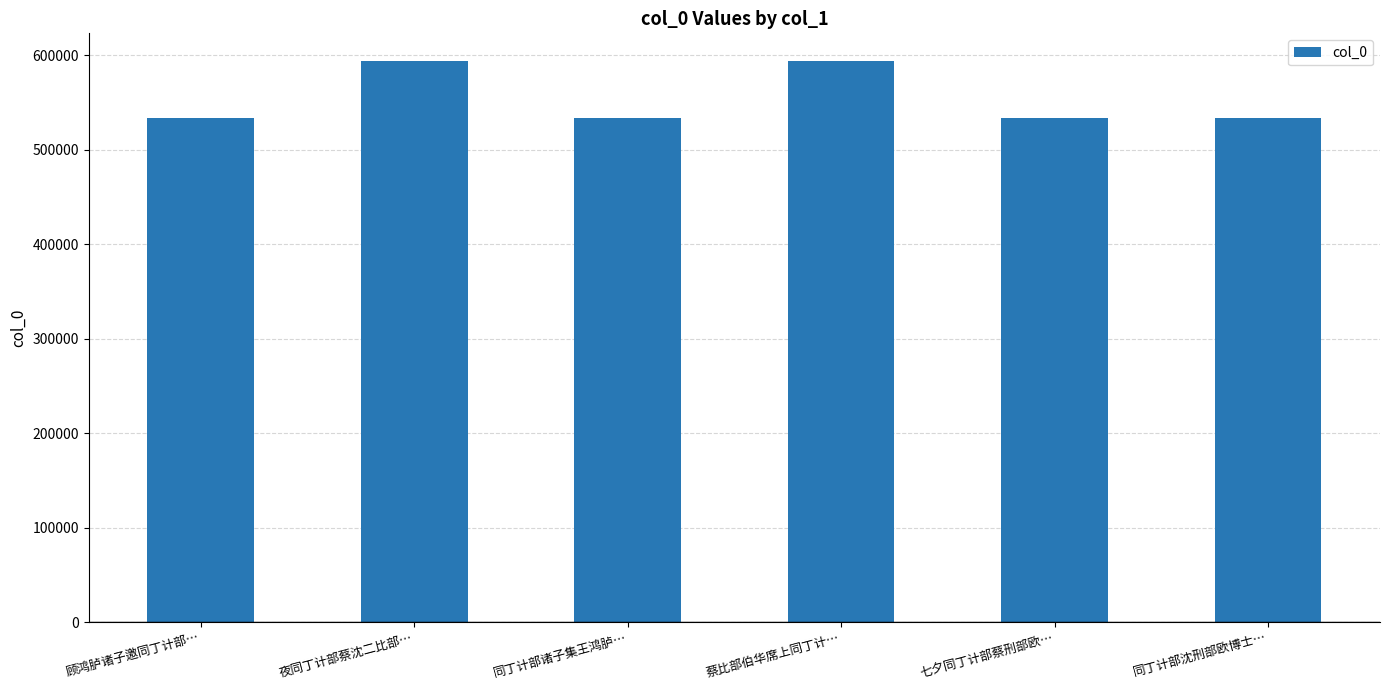

What is the sum of the values at 蔡比部伯华席上同丁计… and 七夕同丁计部蔡刑部欧…?

1127508